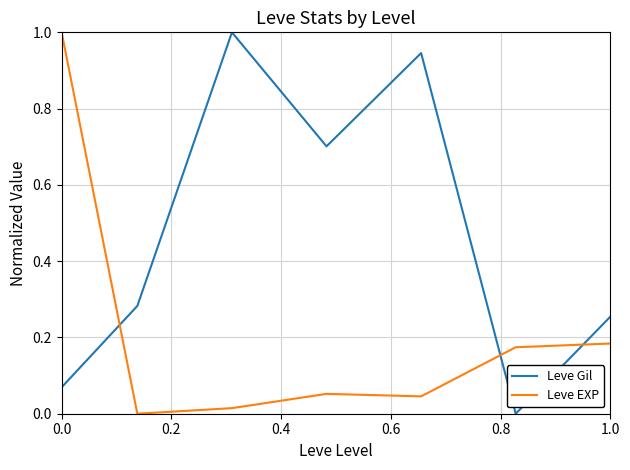

How many intersections are there between Leve Gil and Leve EXP?

3